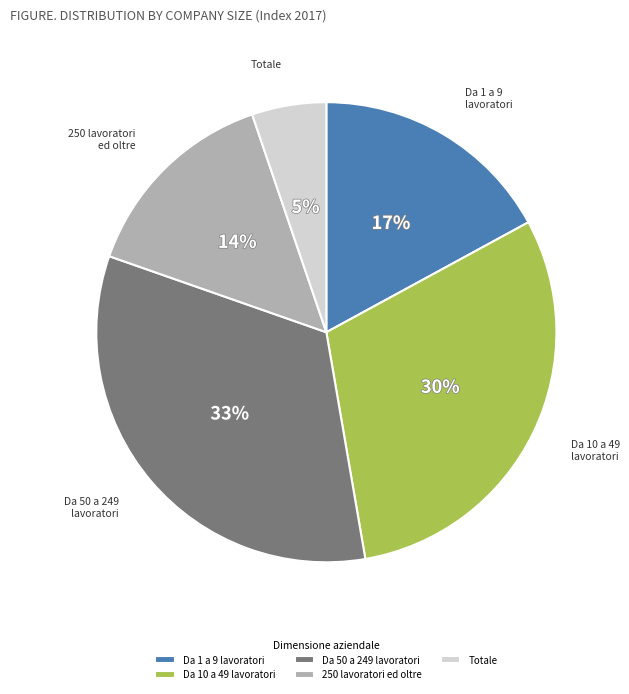

Is there any slice that represents more than half of the pie?

No